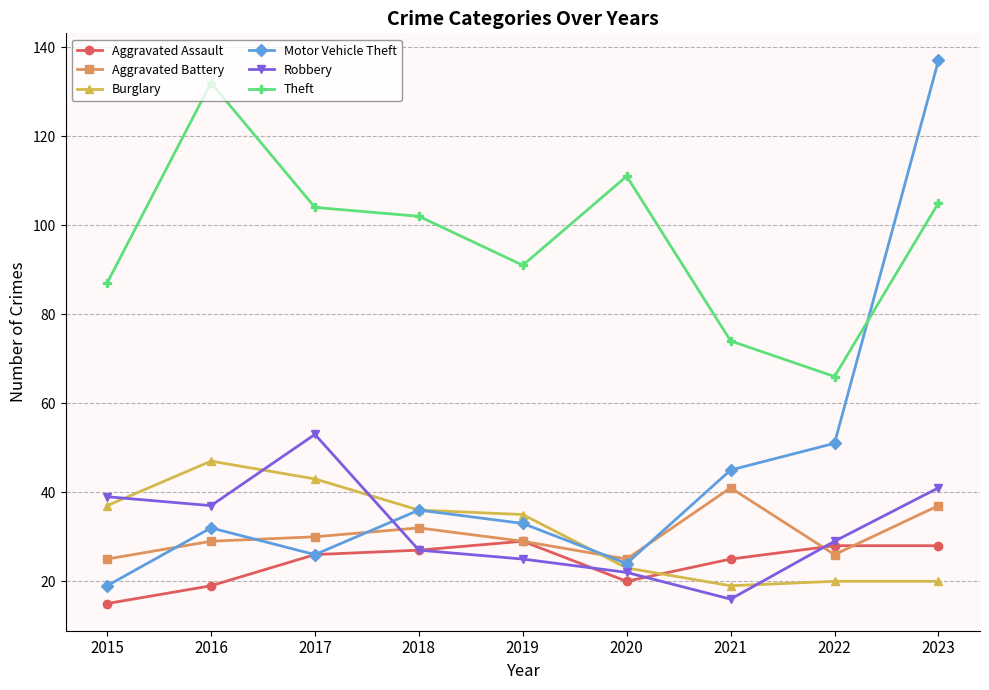

How many intersections are there between Aggravated Assault and Burglary?

1